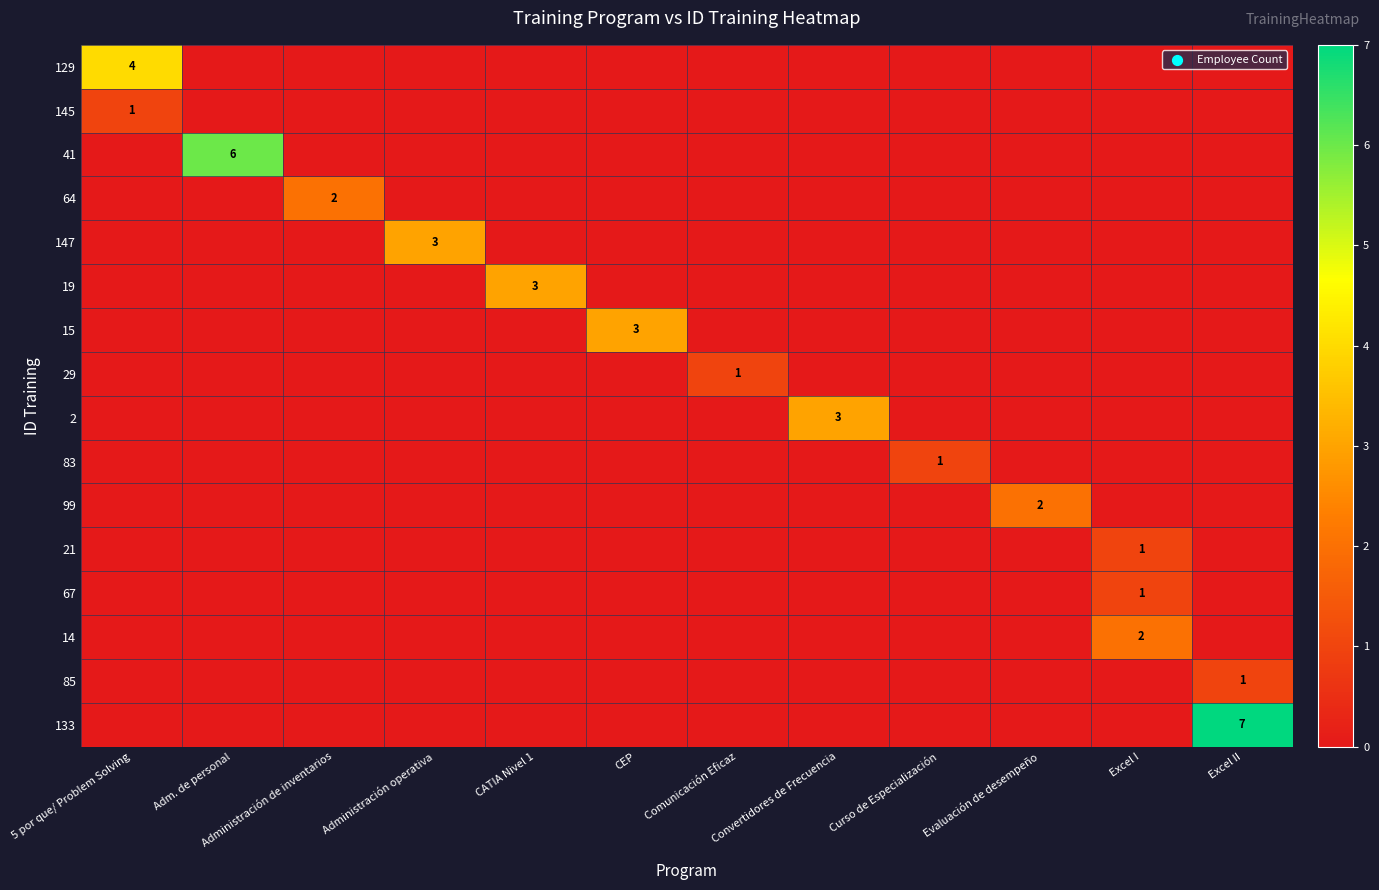

Which has a higher value, CATIA Nivel 1 or Excel I?

CATIA Nivel 1